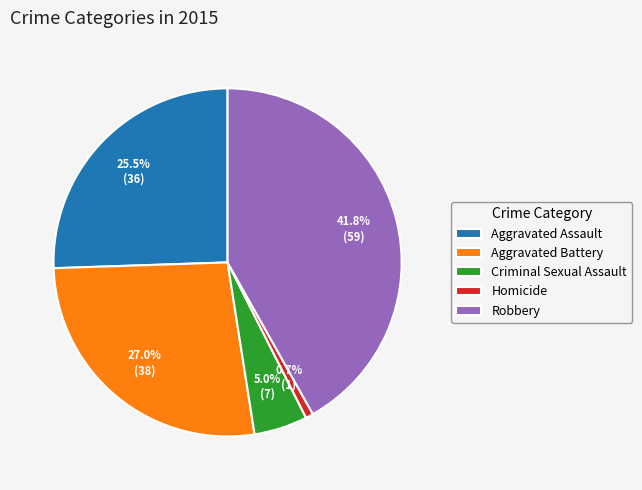

Is it true that Aggravated Battery is 27% of the pie?

True